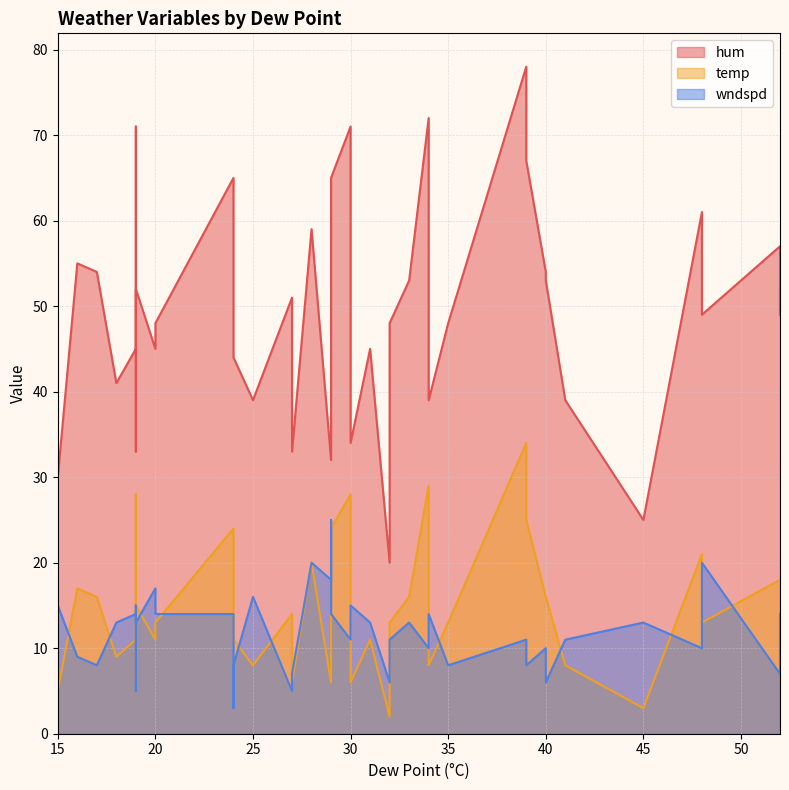

At how many categories does at least one series exceed 55?

10